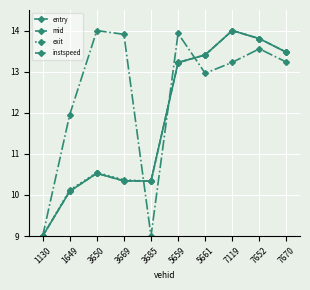

Does the chart display data point markers on the line(s)?

Yes